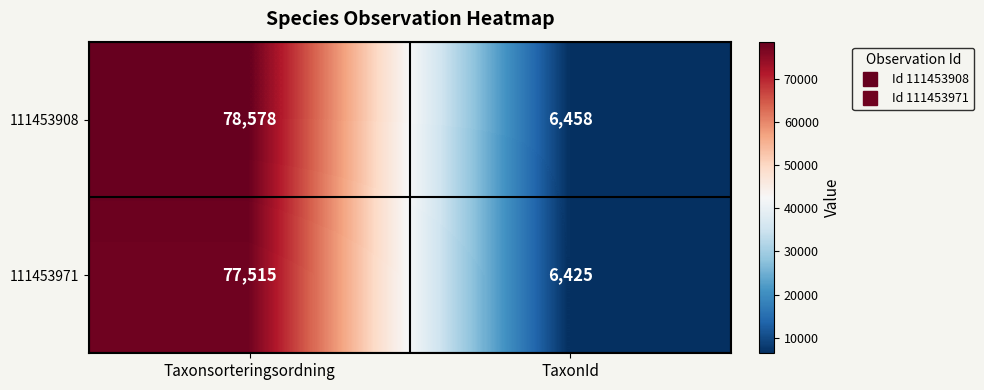

Rank the series at Taxonsorteringsordning from lowest to highest value.

111453971, 111453908